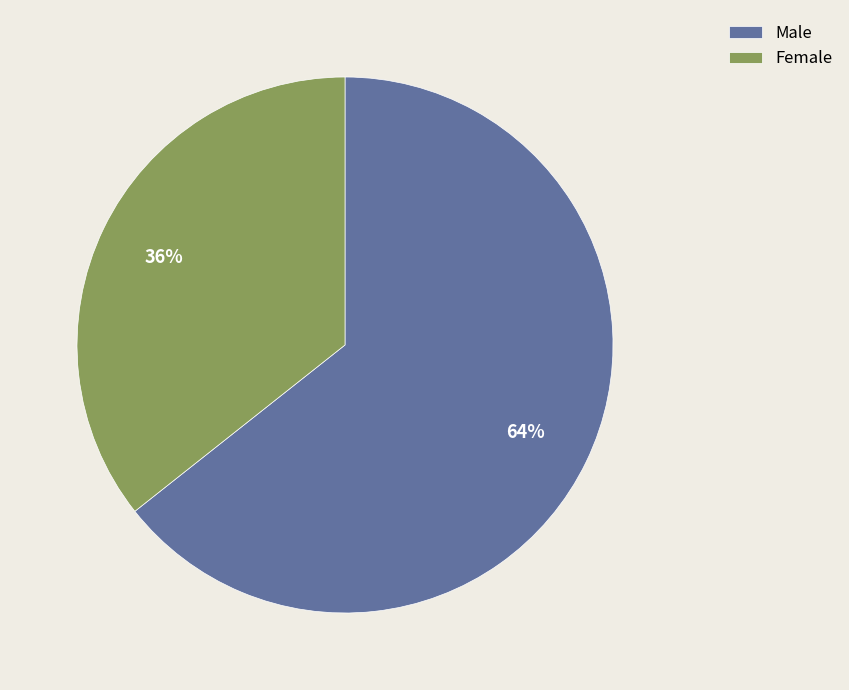

Which category accounts for the majority?

Male